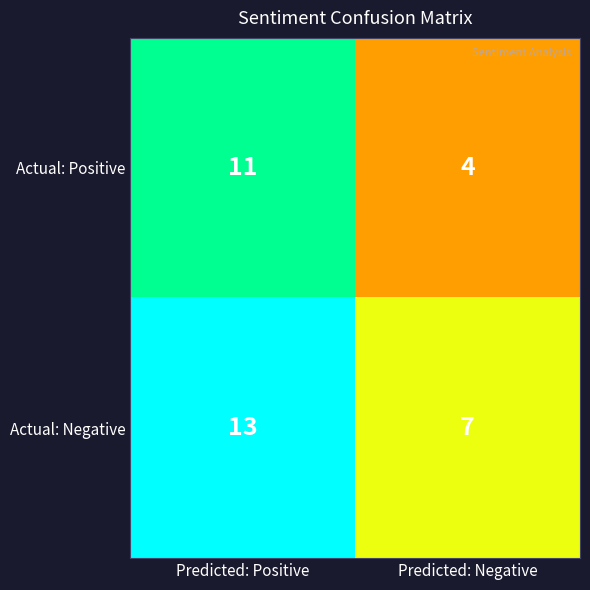

How many data points does each series have?

2